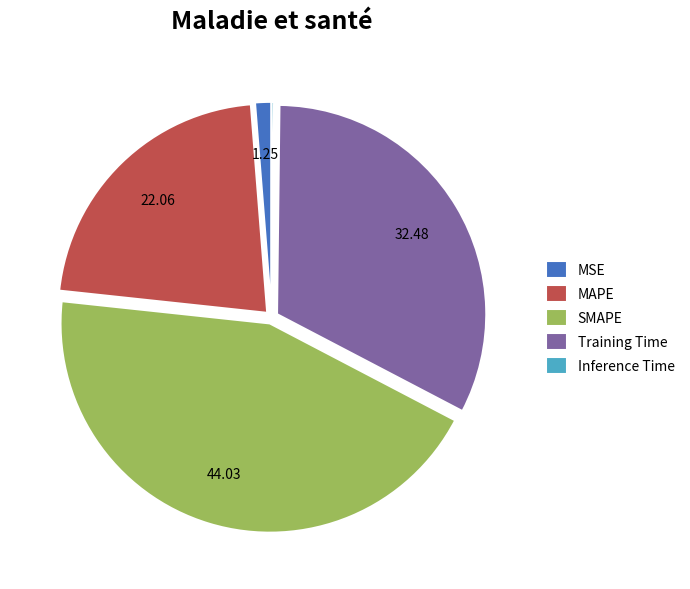

Is MSE the majority of the pie?

No